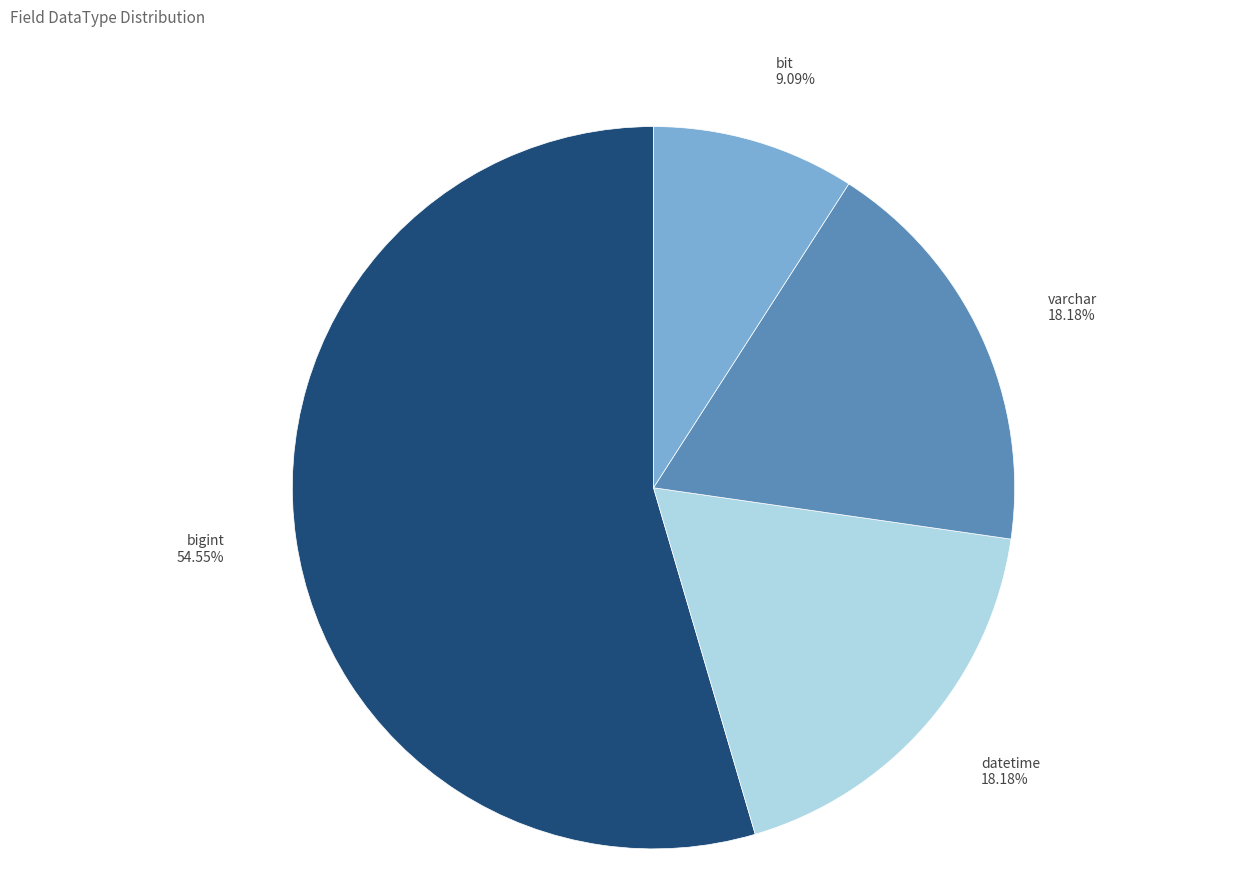

Which slice is the smallest?

bit